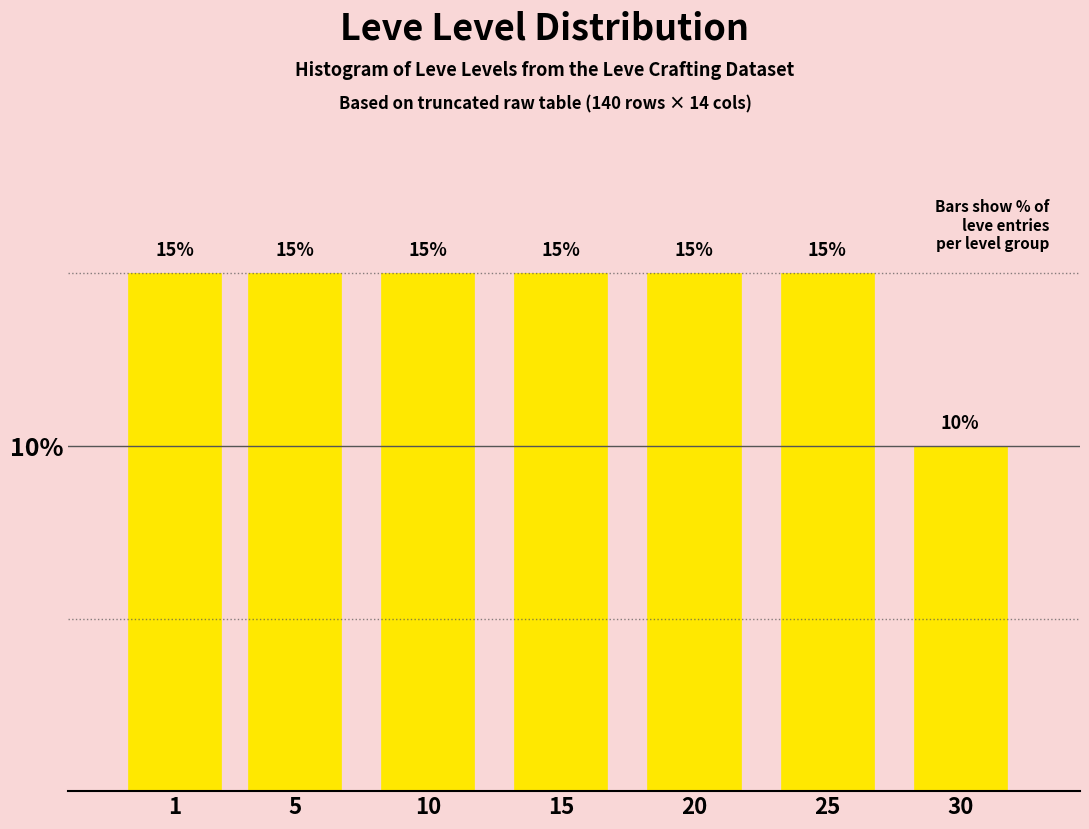

Reading right to left, list all the values displayed in this chart.

30=10	25=15	20=15	15=15	10=15	5=15	1=15